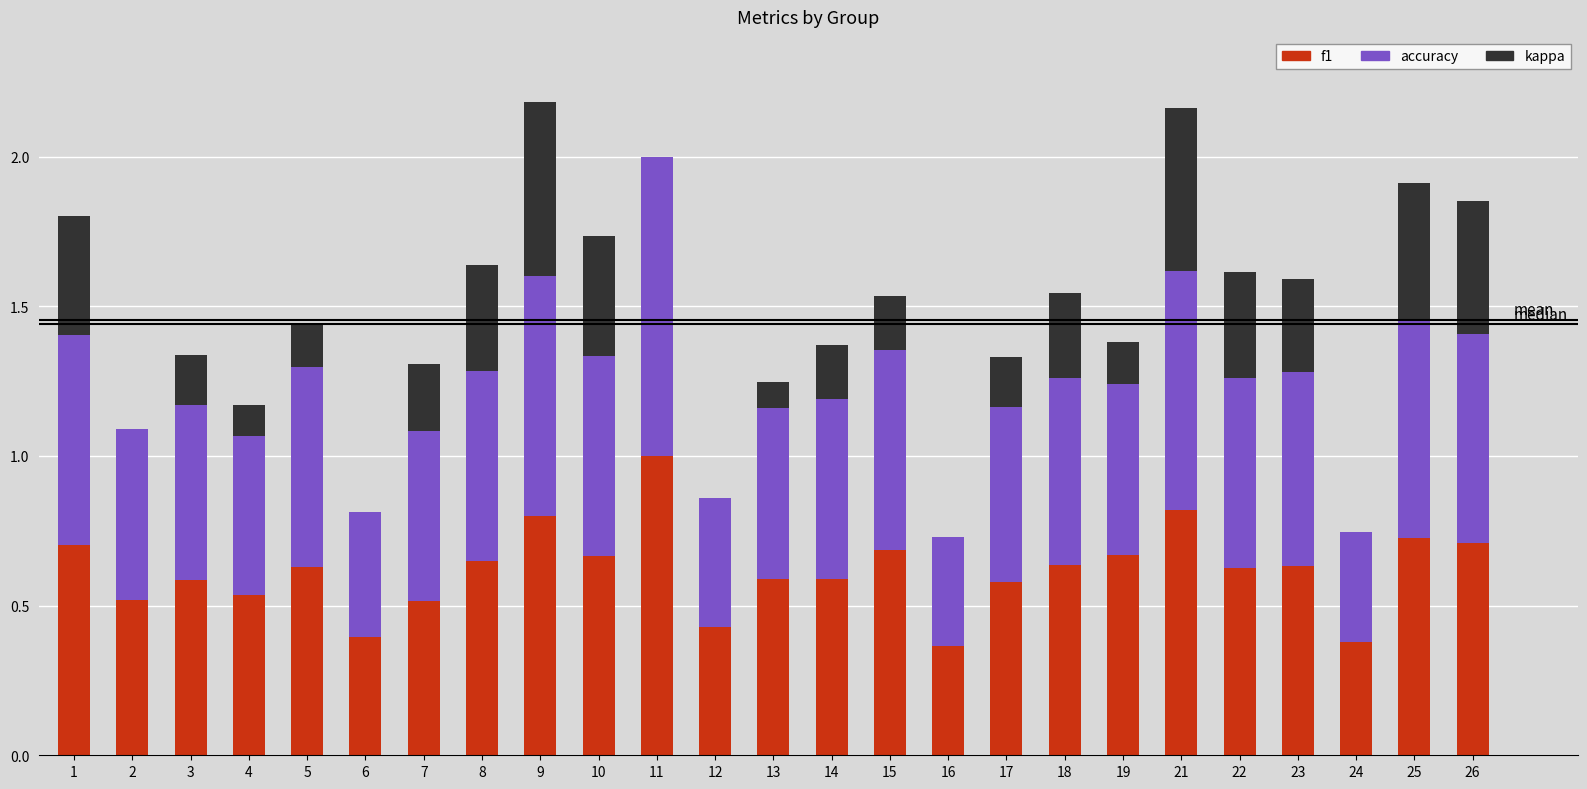

What is the total value across all series at 22?

1.6